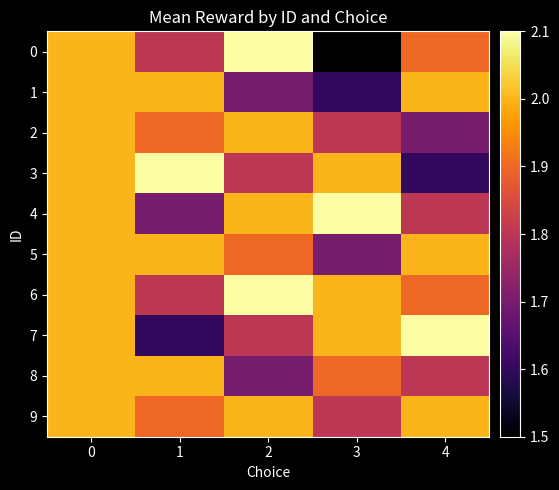

How many data points does each series have?

5